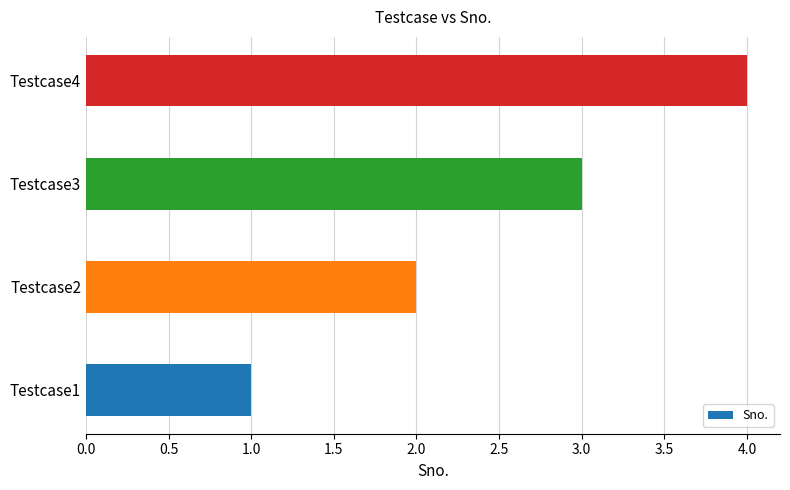

Between Testcase2 and Testcase3, which is larger?

Testcase3